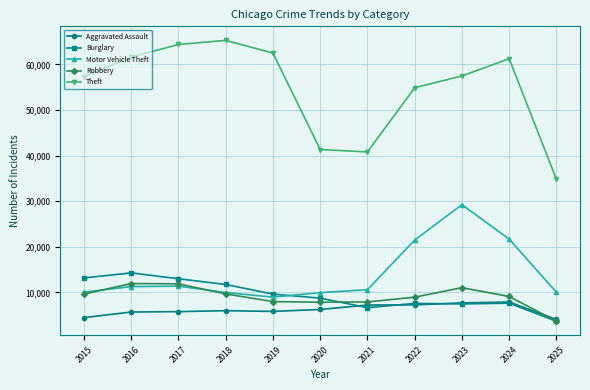

Which series has the largest total across all categories?

Theft